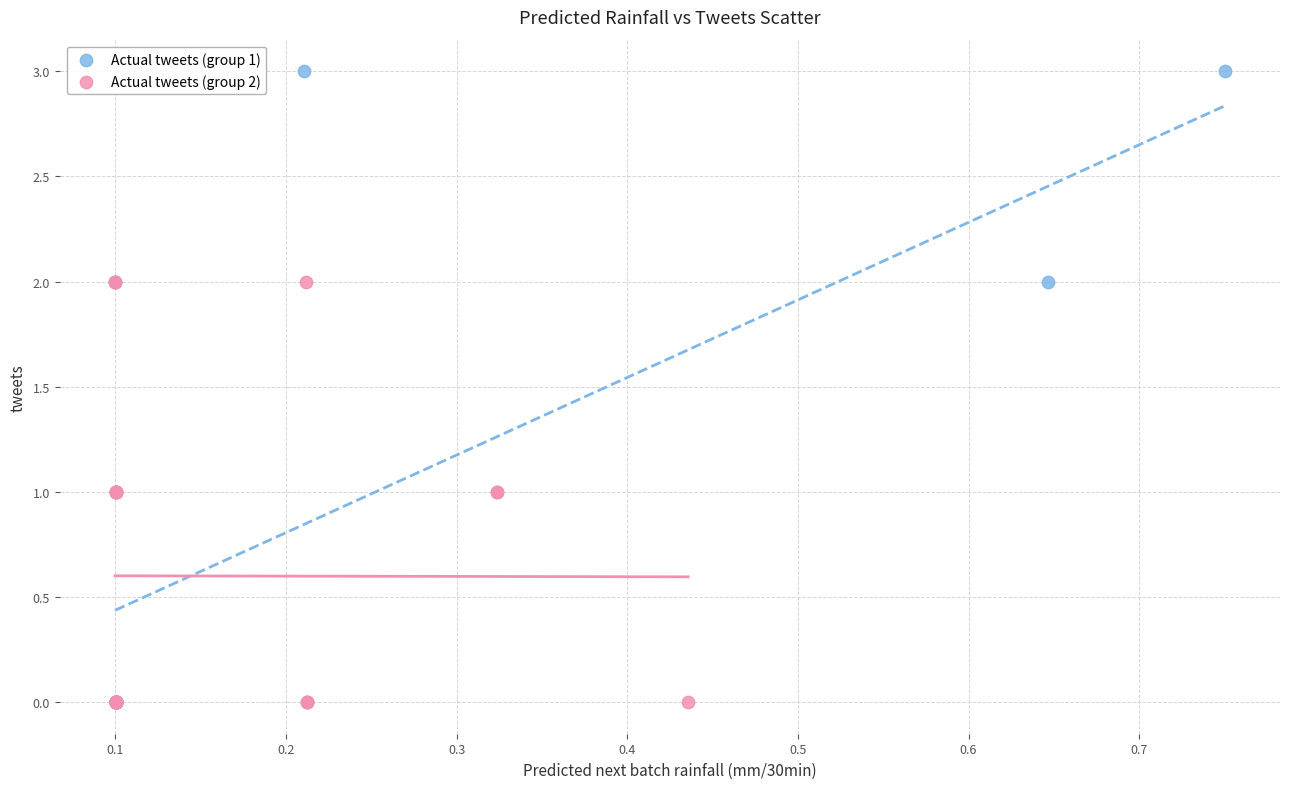

Which series contains the highest Y value?

Actual tweets (group 1)